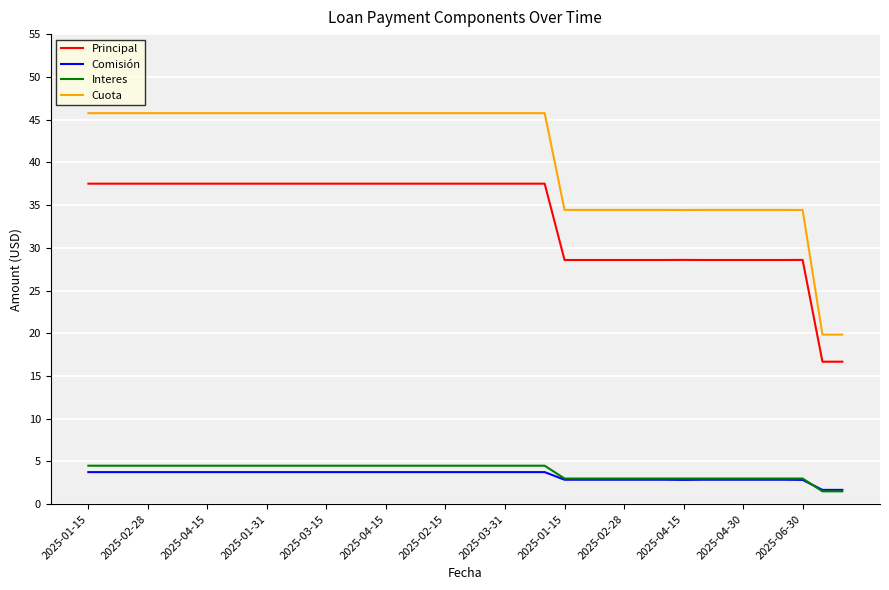

How many values in the Interes series are below 4?

15